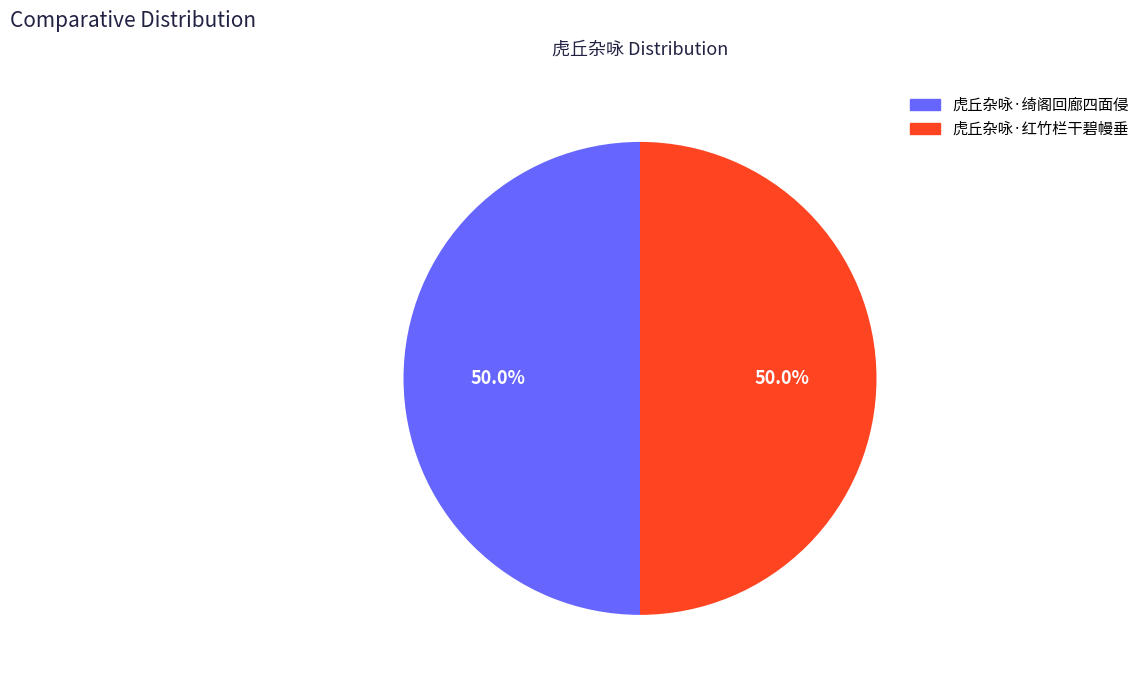

What percentage do 虎丘杂咏·绮阁回廊四面侵 and 虎丘杂咏·红竹栏干碧幔垂 together represent?

100.0%